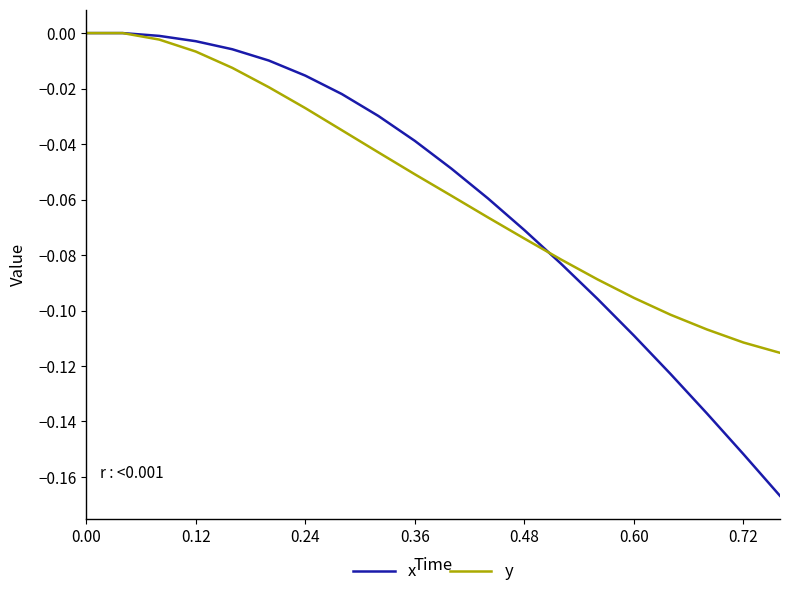

What are all the series names shown in the legend?

x, y